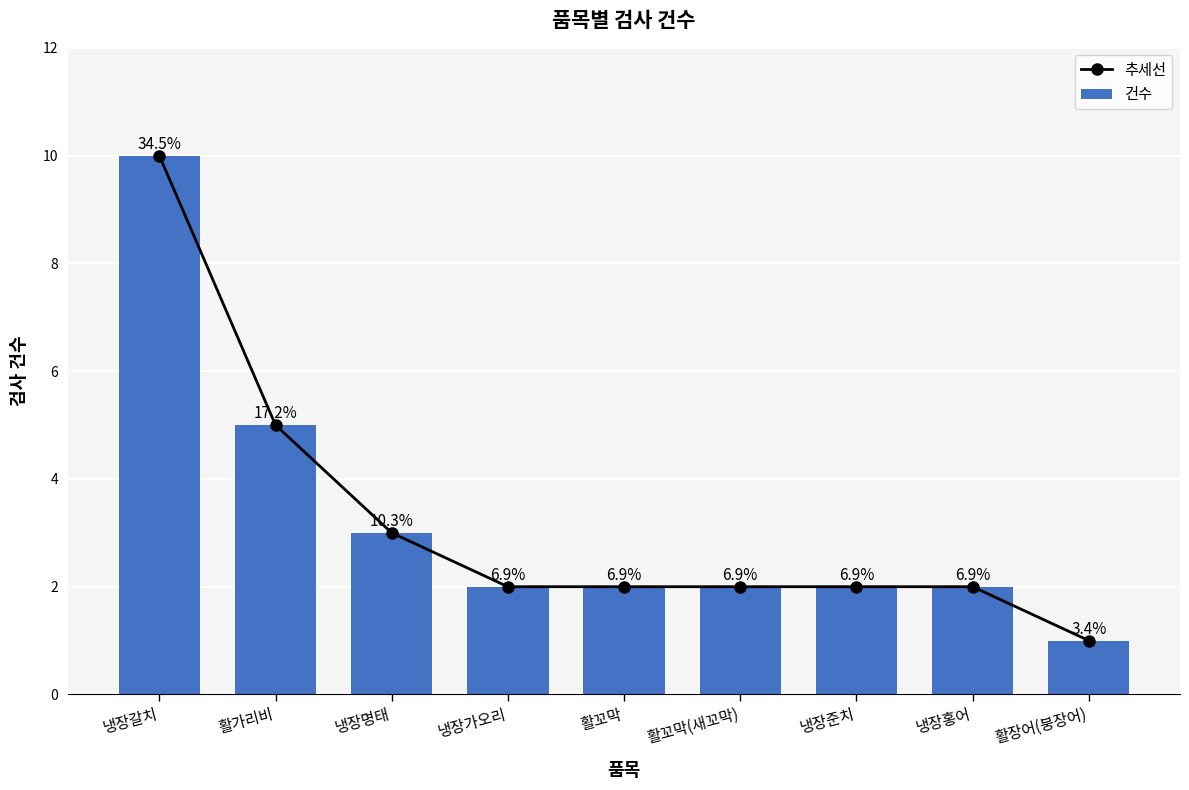

What value does the 건수 series have at 활장어(붕장어)?

1